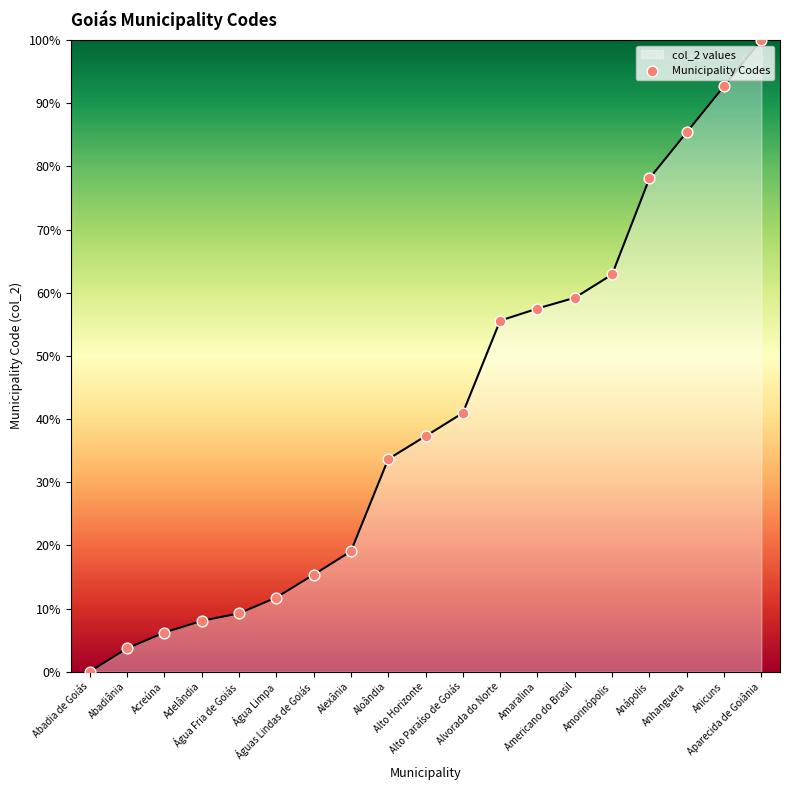

Between Água Fria de Goiás and Americano do Brasil, which is larger?

Americano do Brasil